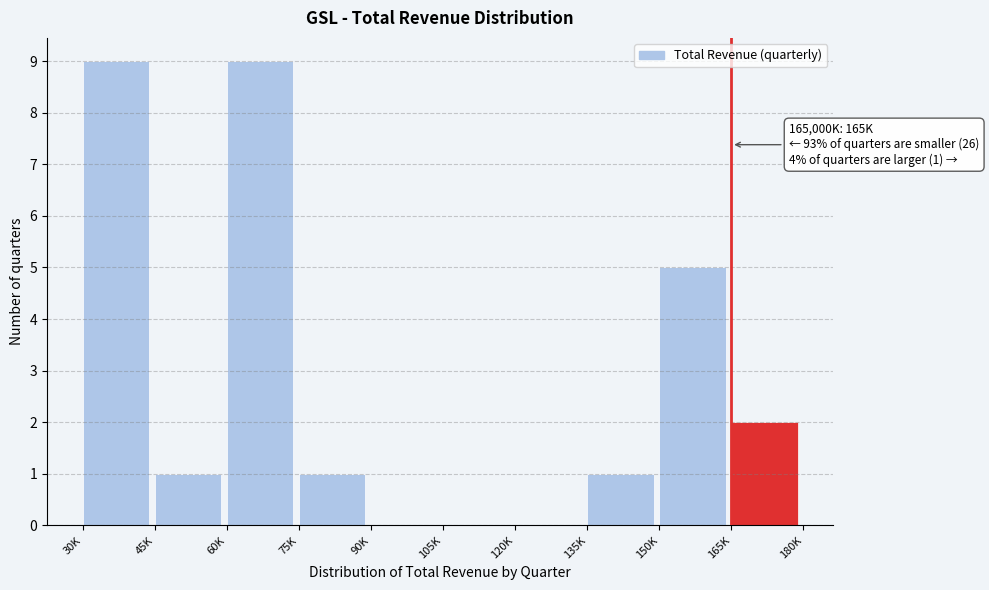

Reading right to left, transcribe all the data shown in this chart.

165K=2	150K=5	135K=1	120K=0	105K=0	90K=0	75K=1	60K=9	45K=1	30K=9